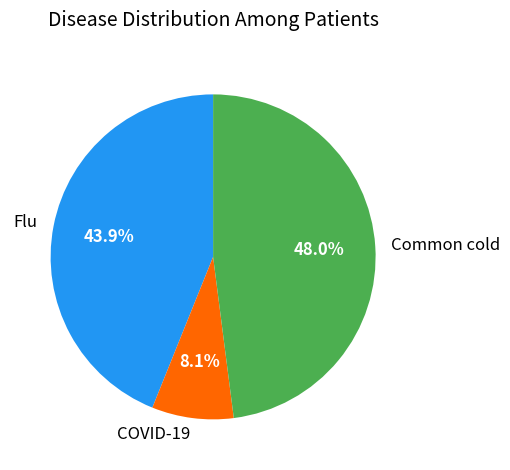

Approximately how many times larger is the value at Common cold compared to COVID-19?

5.9